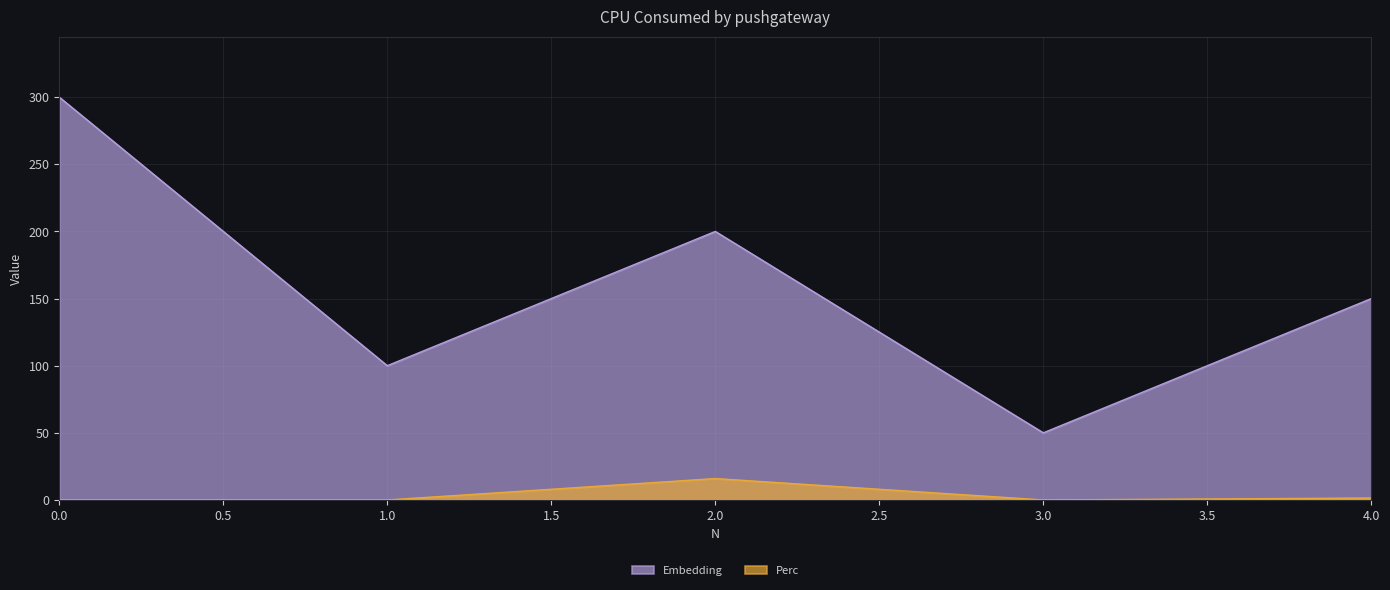

Reading right to left, what are all the values shown in this chart?

Embedding: 150.0	50.0	200.0	100.0	300.0
Perc: 1.4	0.0	15.9	0.0	0.0